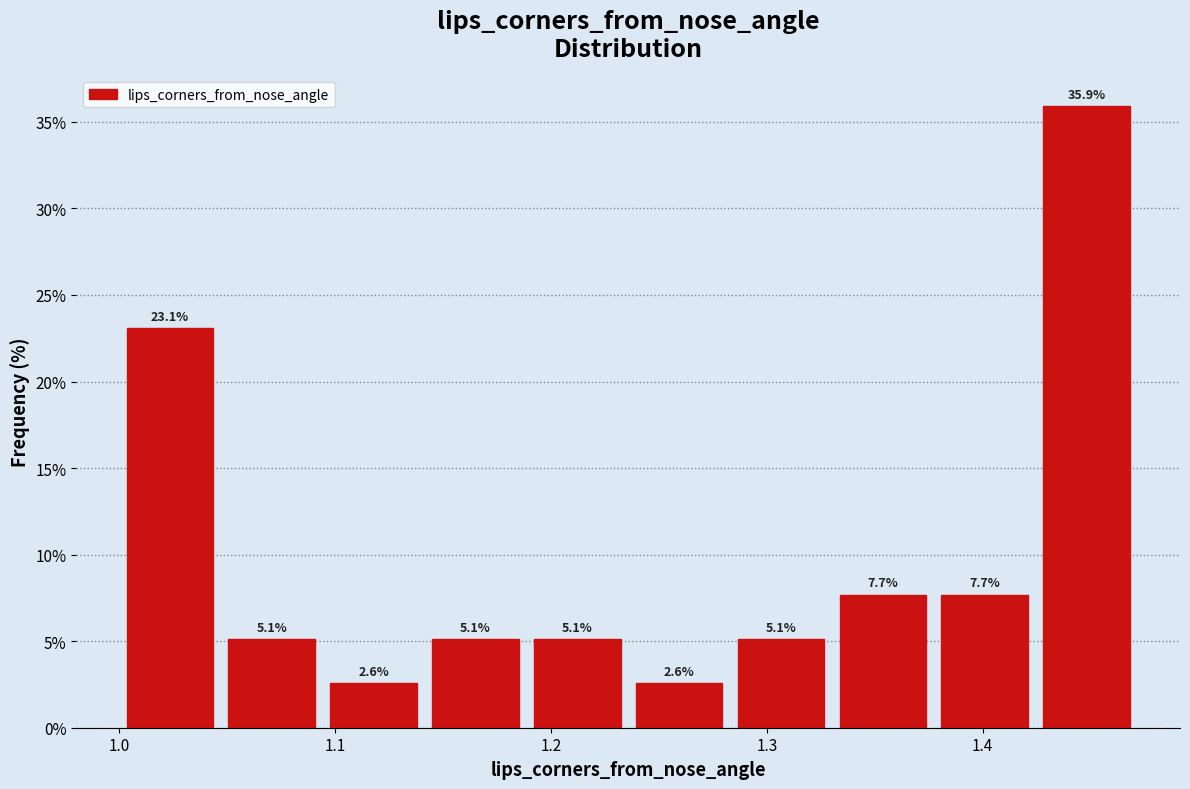

How tall is the bar that spans 1.09 to 1.14 on the x-axis? The bar edges are not printed on the chart, so give them approximately, as read against the axis.

2.6